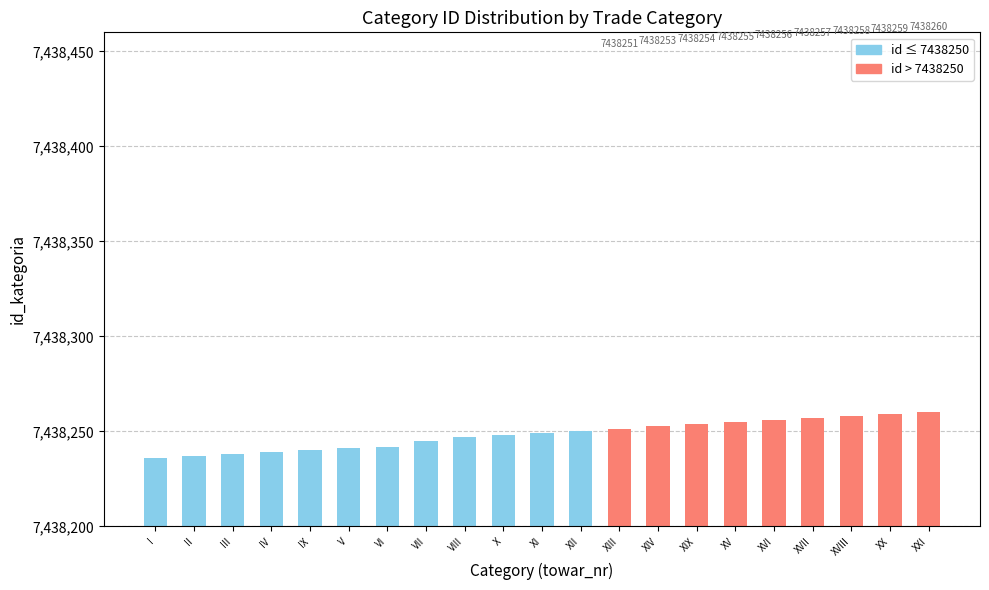

What is the difference between the values at XV and I?

19